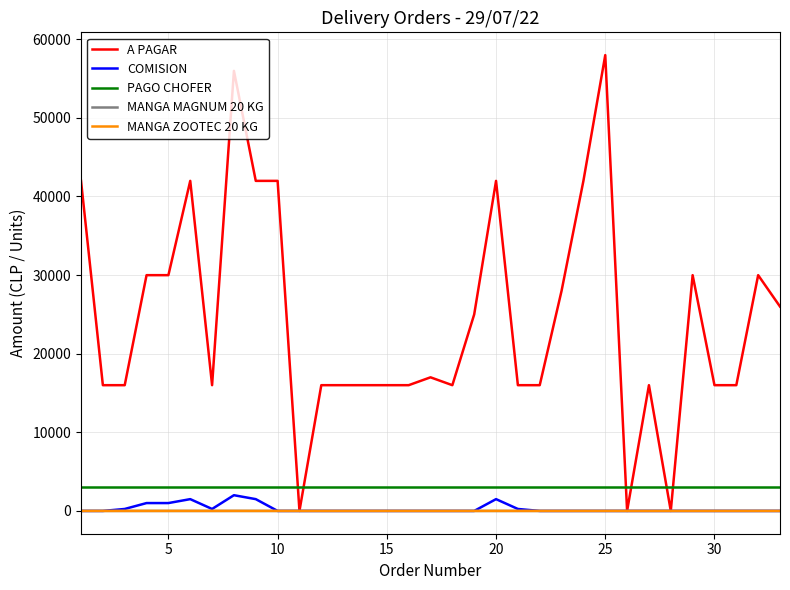

How many lines are shown in the chart?

5